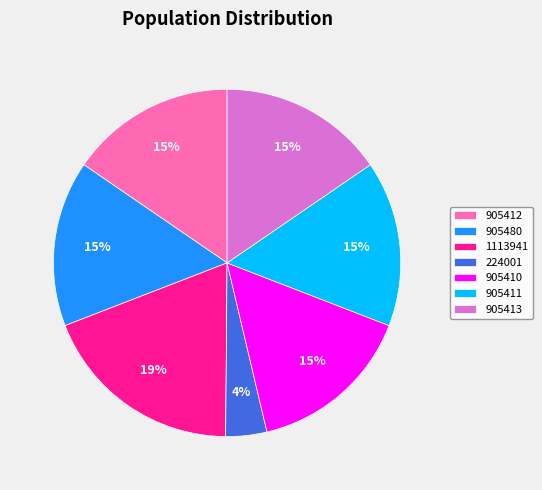

Which category has the smallest portion of the pie?

224001